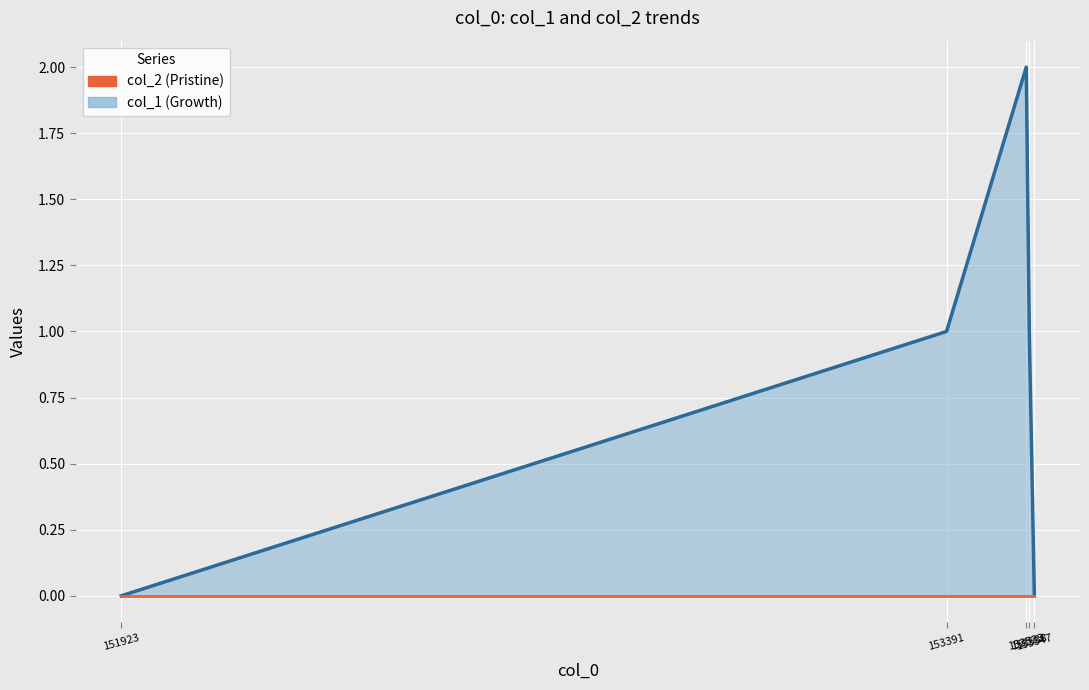

Which has a higher value, 153538 or 151923?

153538